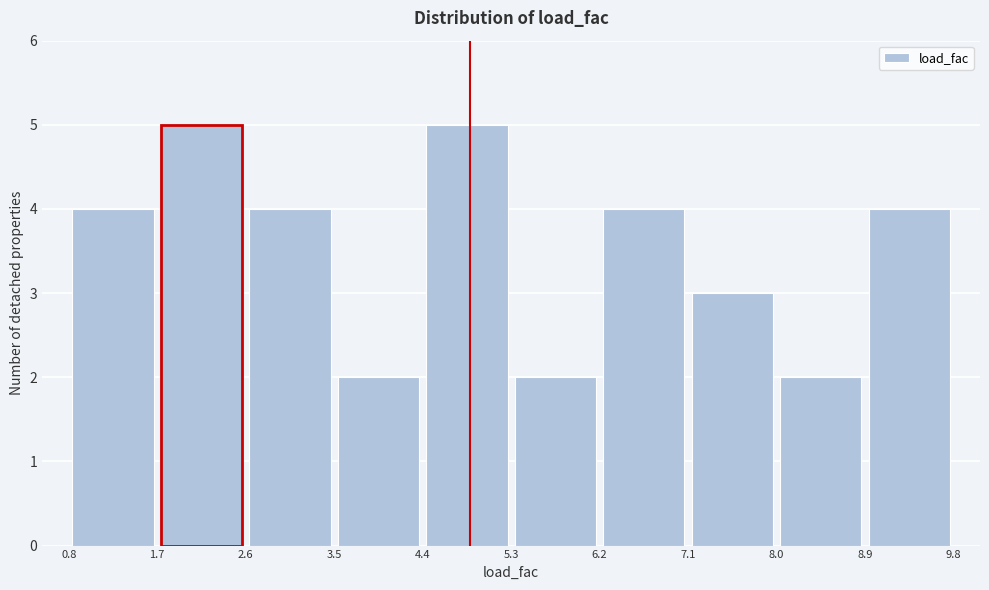

How tall is the bar that spans 4.4 to 5.3 on the x-axis? The values are not printed on the chart, so give them approximately, as read against the axis.

5